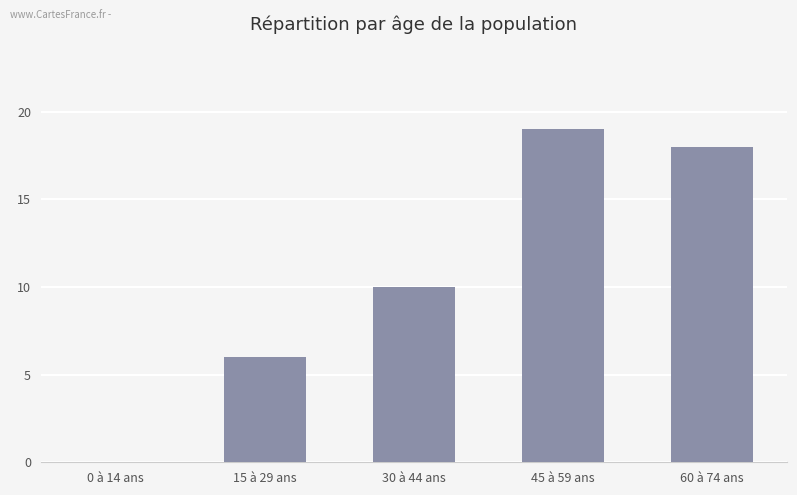

What is the maximum value shown in the chart?

19